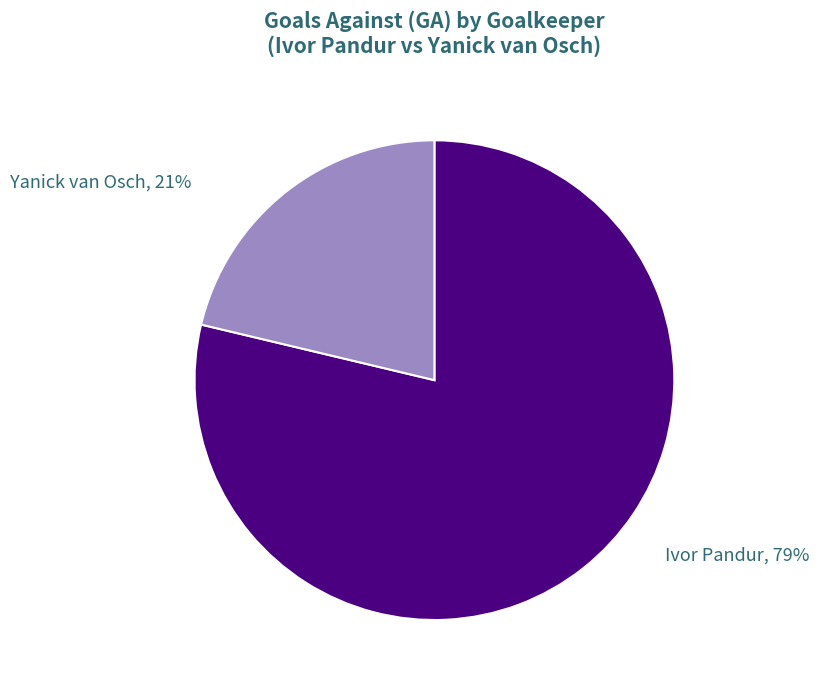

To the nearest percent, what is the combined percentage of Ivor Pandur and Yanick van Osch?

100%